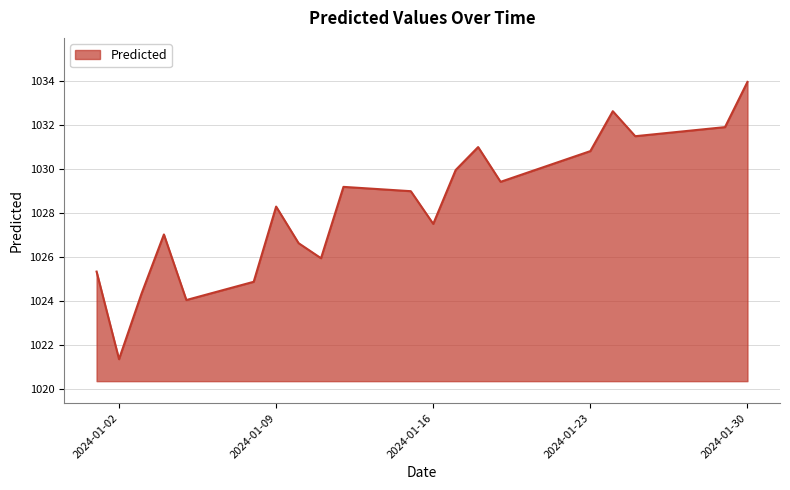

What is the minimum value shown in the chart?

1021.3